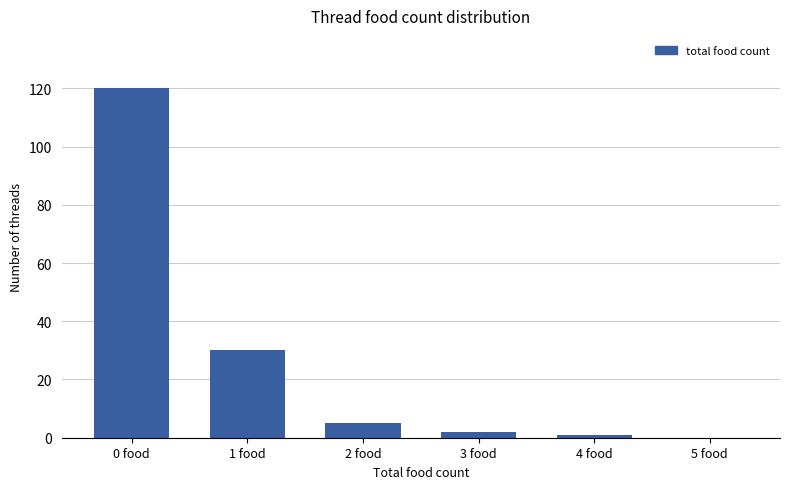

What is the difference between the values at 0 food and 5 food?

120